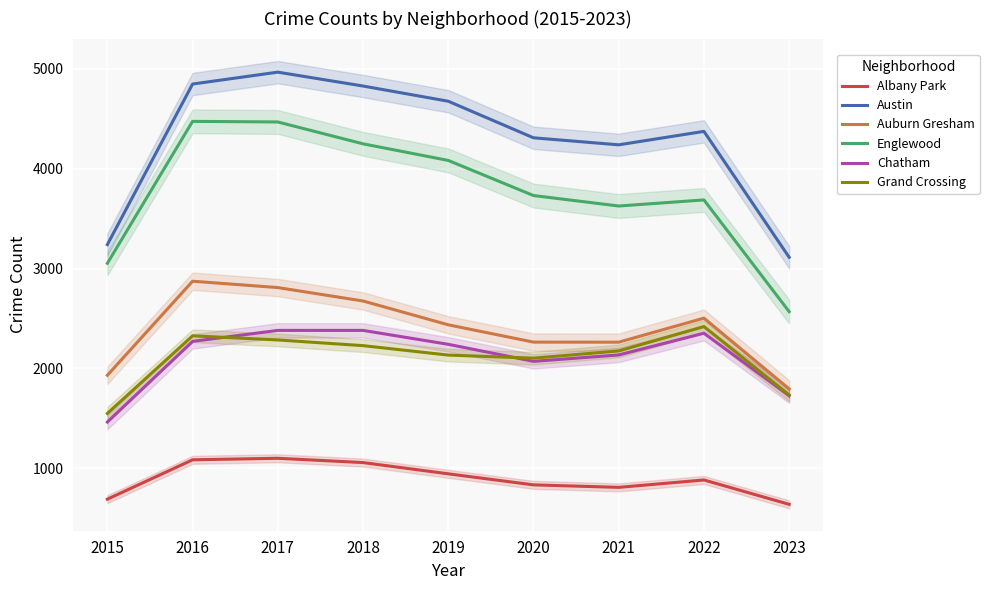

Is this an area chart (filled region under the line)?

No